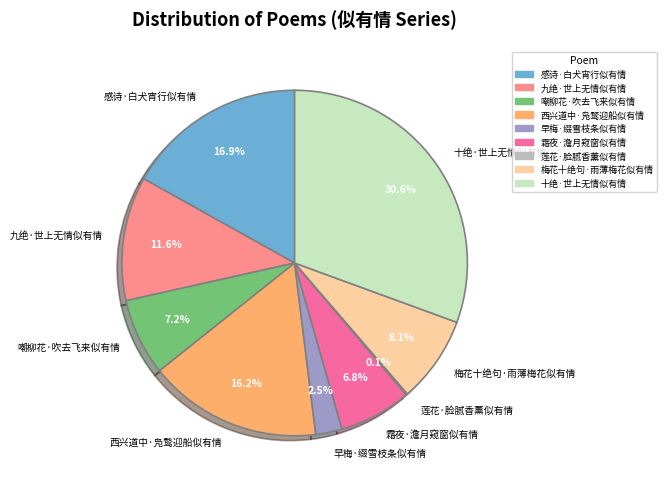

Which category has the biggest portion of the pie?

十绝·世上无情似有情